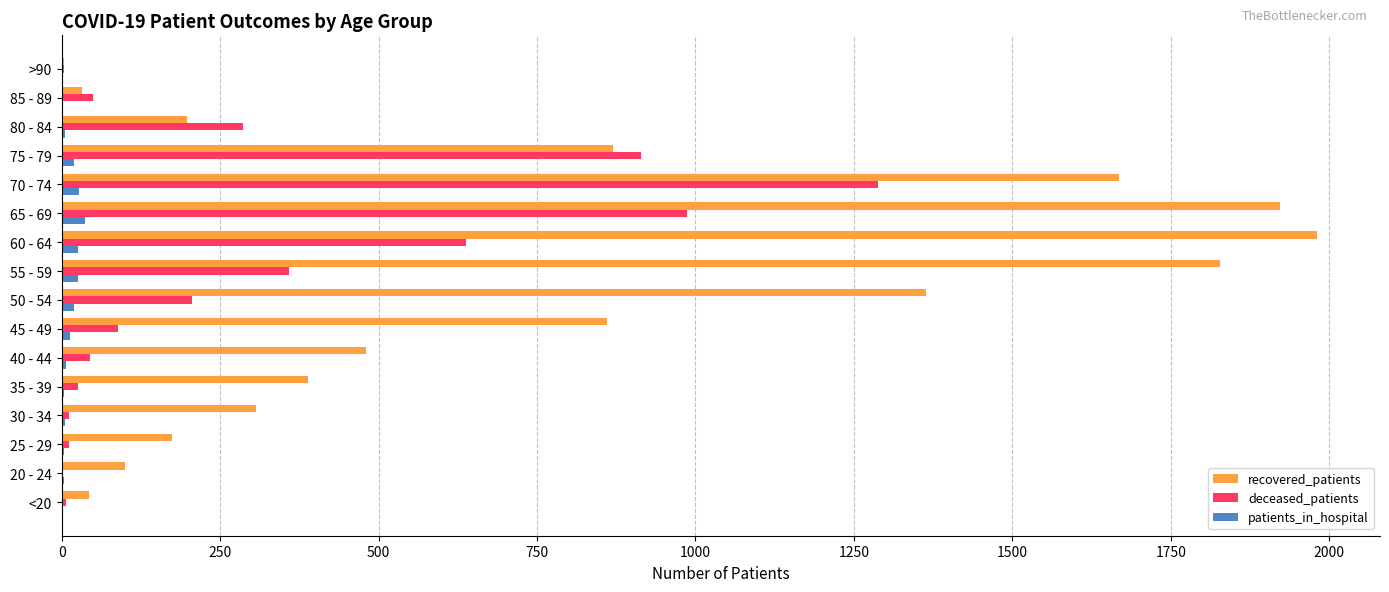

What is the sum of all deceased_patients values?

4915